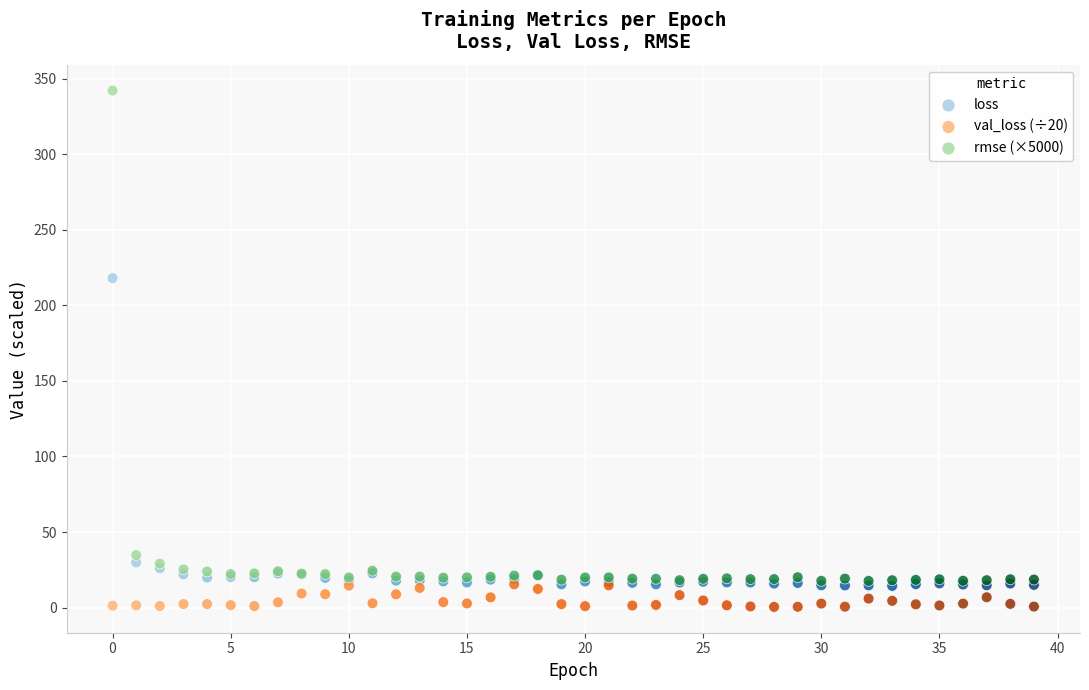

In the loss series, what Y value is closest to 116?

30.0